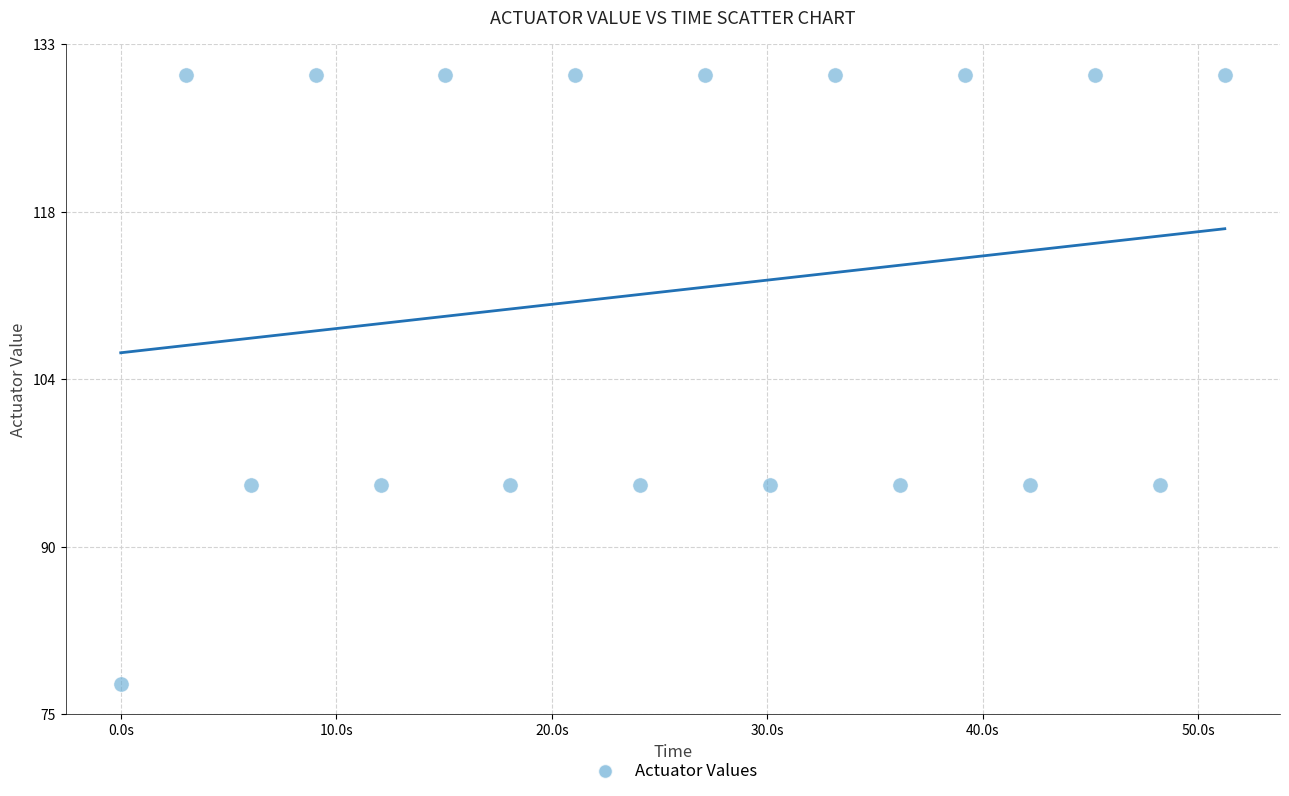

What is the range of Y values (max minus min)?

52